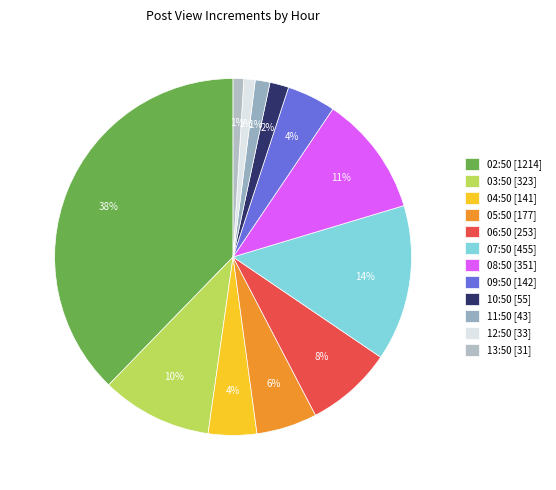

Approximately how many times larger is the value at 07:50 compared to 13:50?

14.7